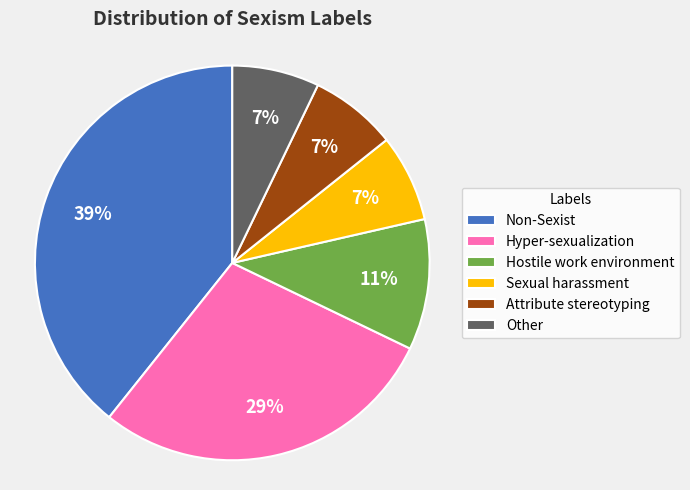

Which slice is the largest?

Non-Sexist